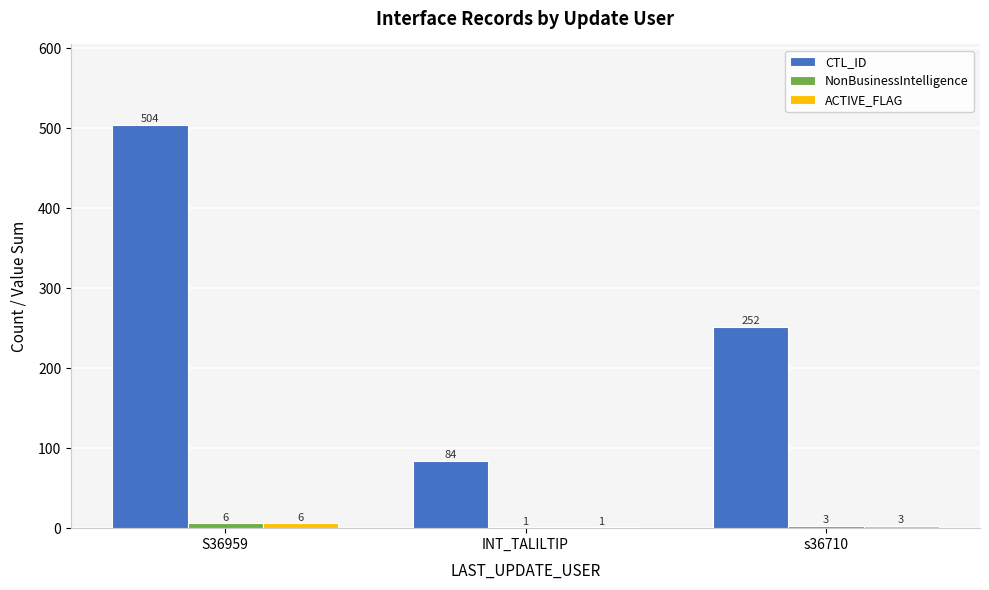

At which label is CTL_ID closest to 294?

s36710